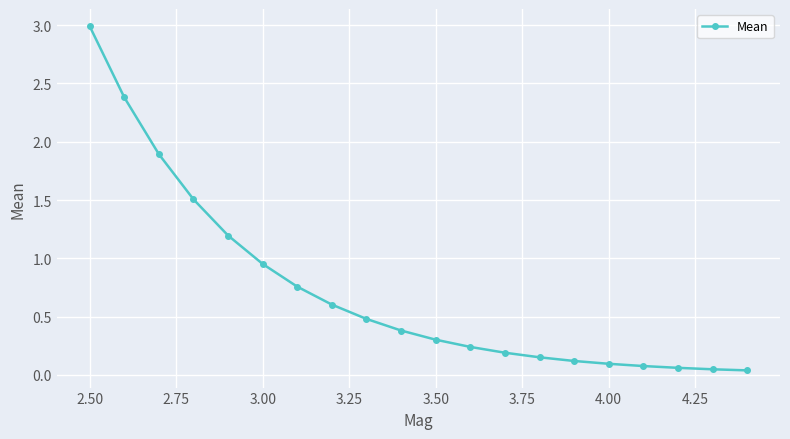

Count the number of data series in this chart.

1